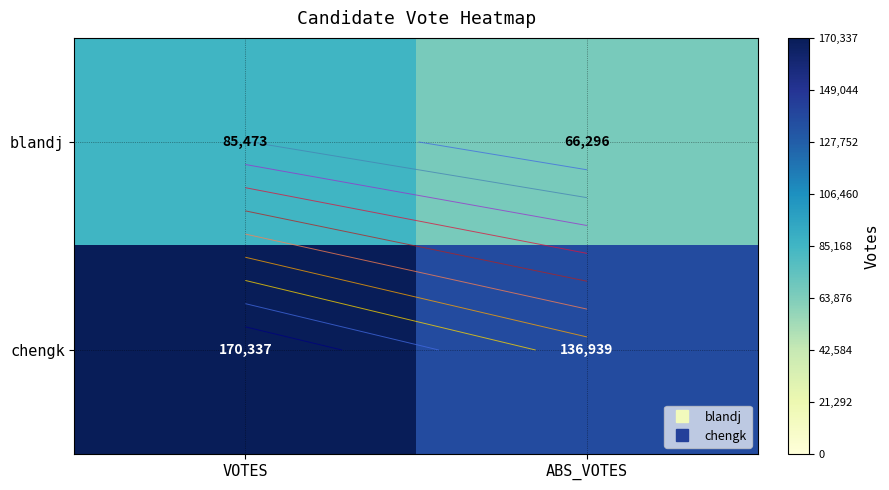

List the series in order of their overall mean, lowest first.

blandj, chengk